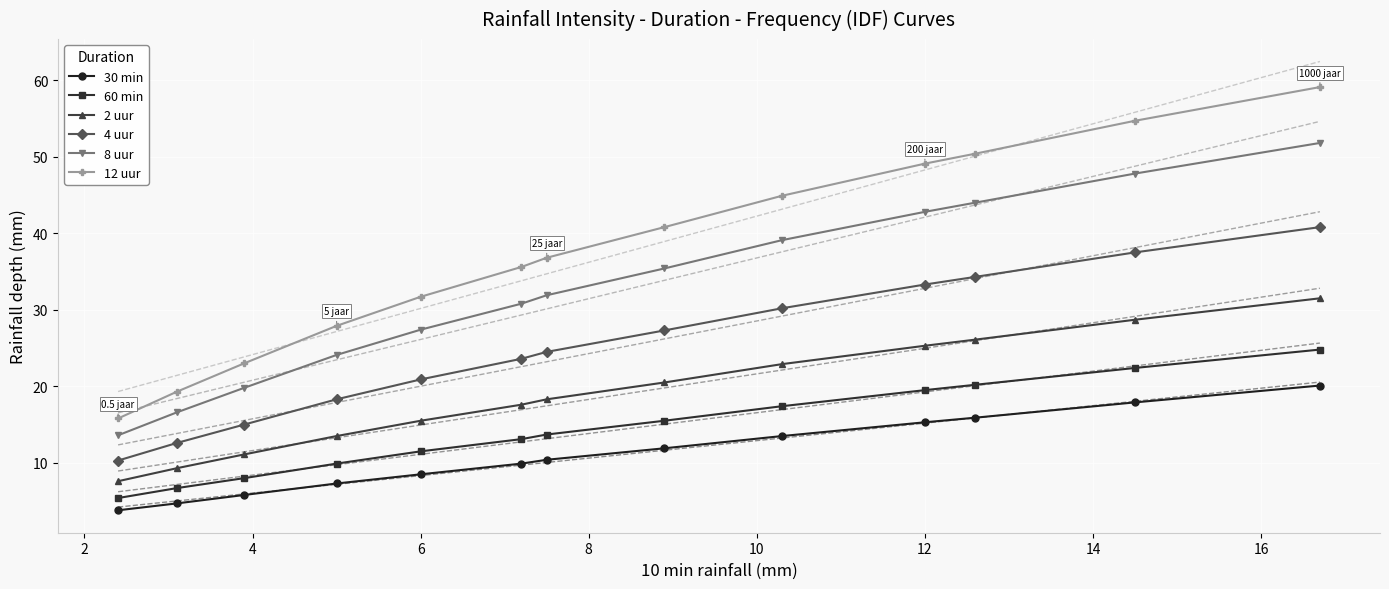

What is the minimum value for 4 uur?

10.3